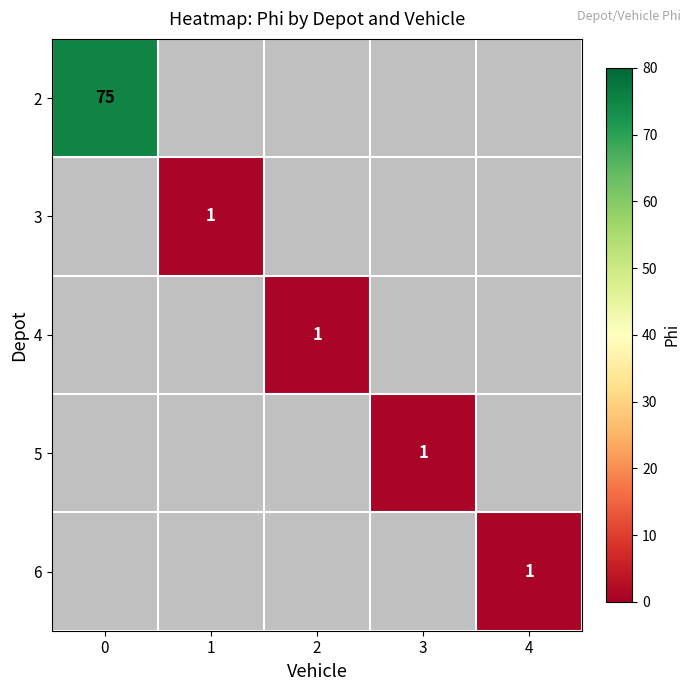

The 2 series shows 75 at 0. True or false?

True